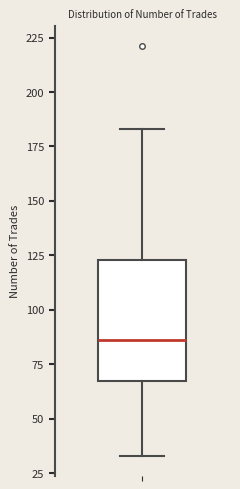

Read this box plot against the y-axis: the position of the median line, the range covered by the box, and the ends of both whiskers. The values are not printed on the chart, so give them approximately, as read against the axis.

median 85, box 65 to 125, whiskers 35 to 185